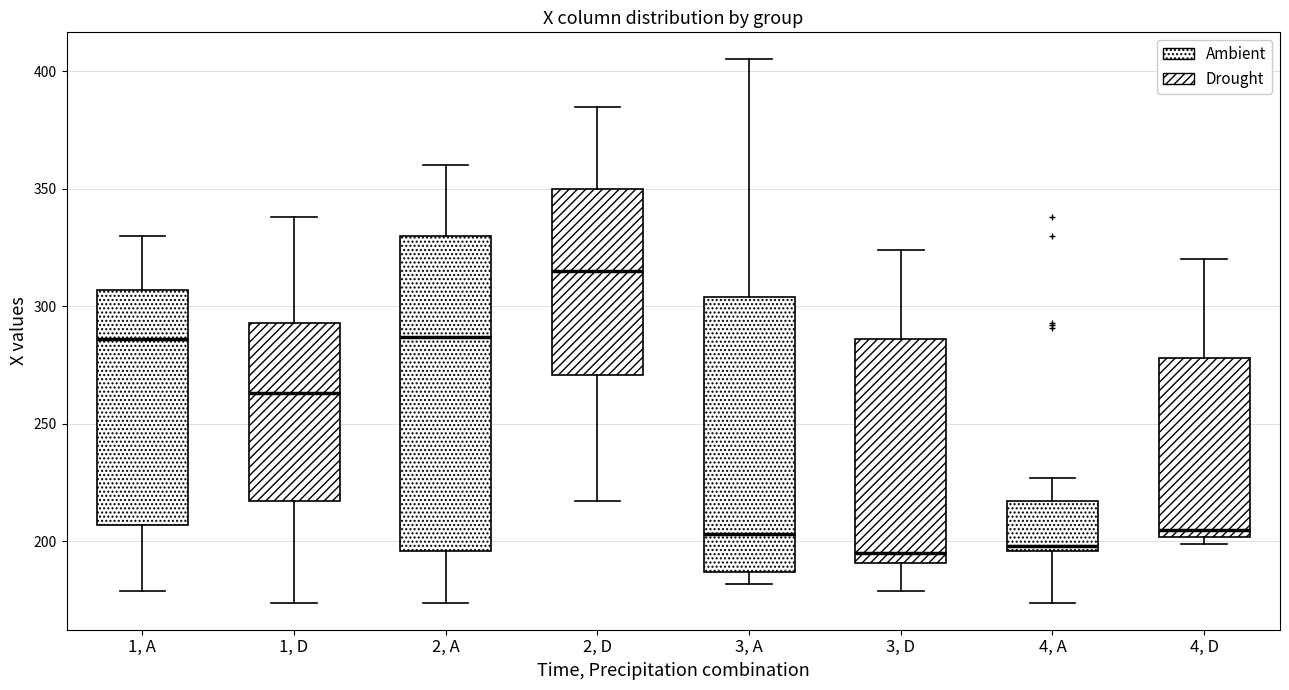

Comparing the boxes themselves (not the whiskers), which one is the tallest?

2, A